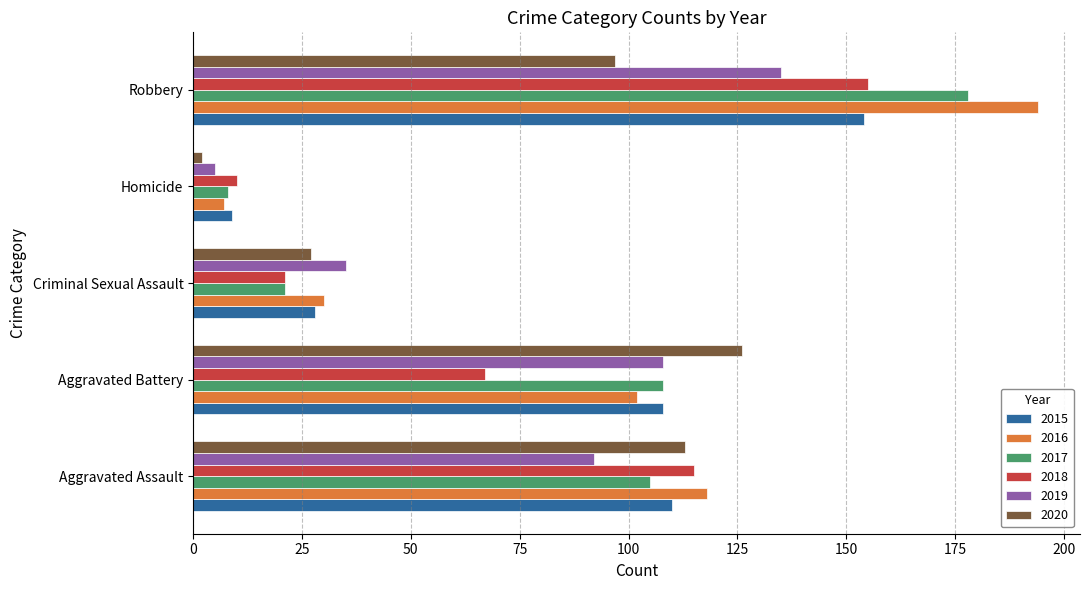

Which series changed the most between Aggravated Battery and Homicide?

2020